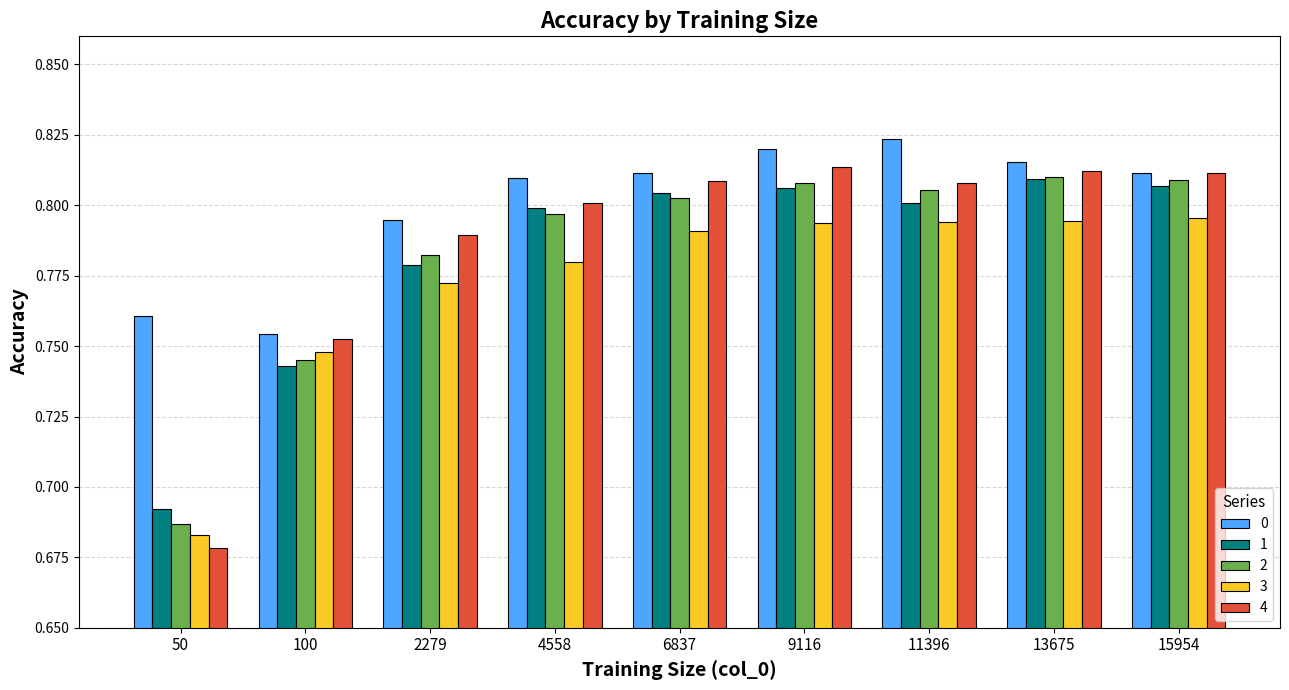

Rank the series at 50 from highest to lowest value.

0, 1, 2, 3, 4